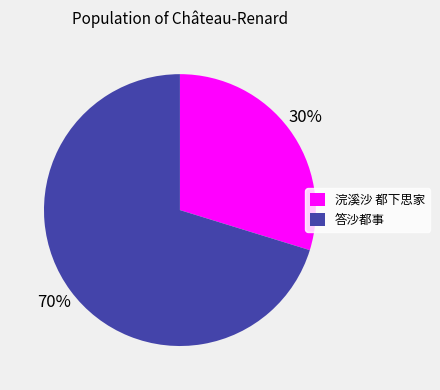

Is 浣溪沙 都下思家 the majority of the pie?

No